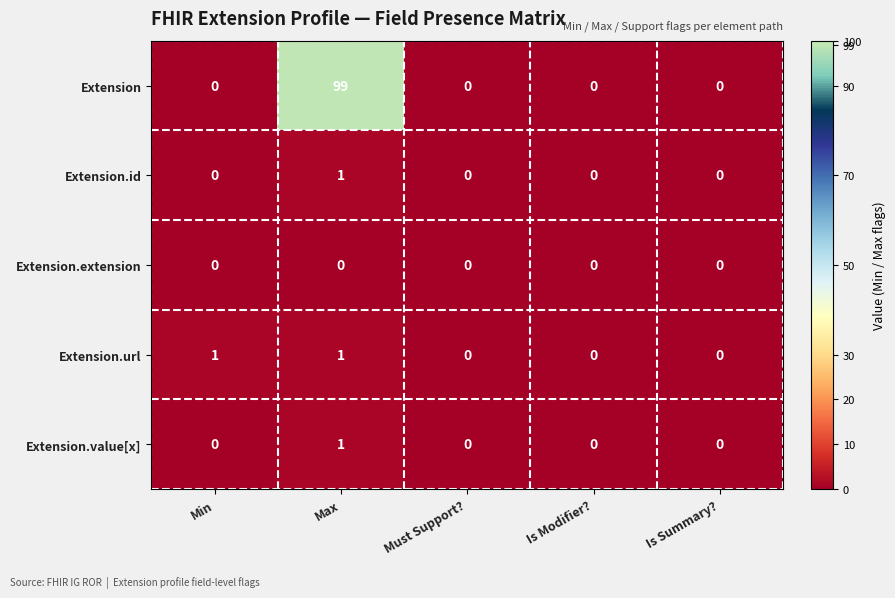

Which series has the largest total across all categories?

Extension